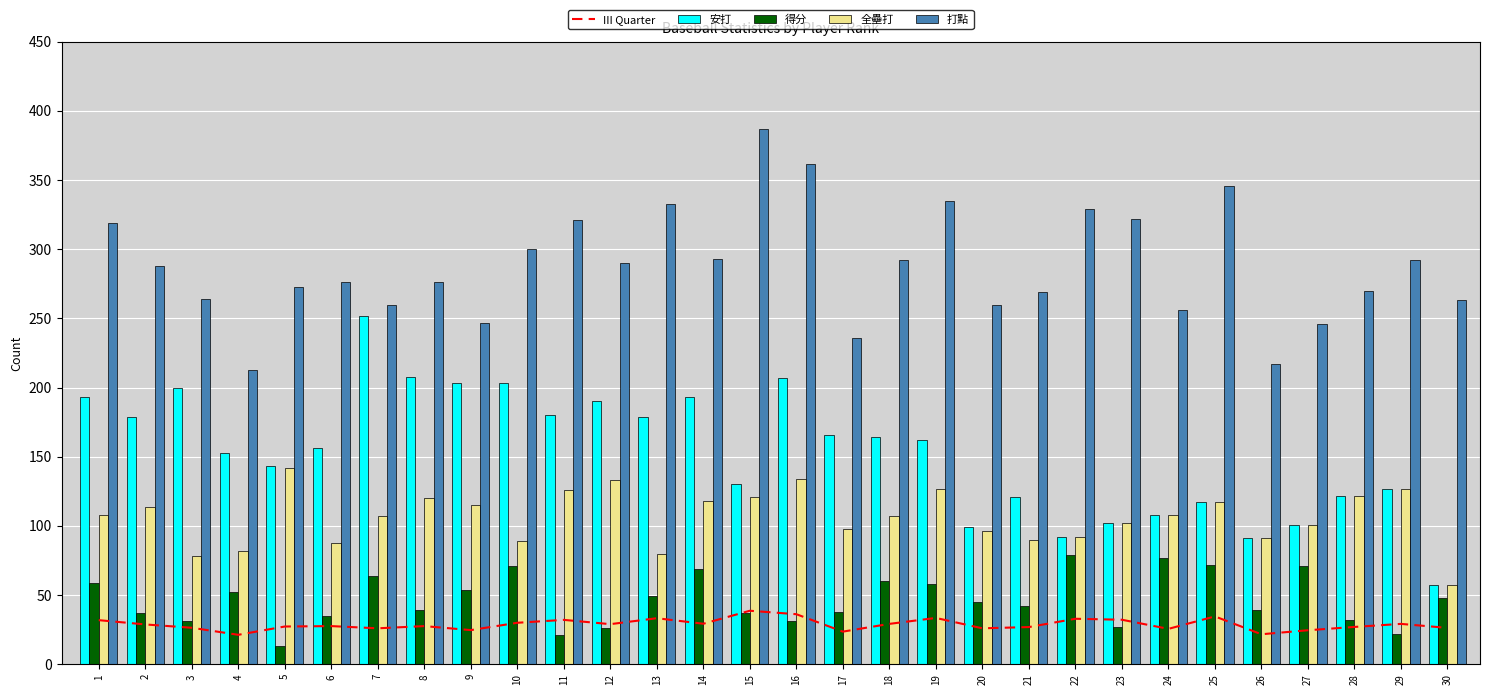

What is the difference between the second highest and second lowest values in the 打點 series?

145